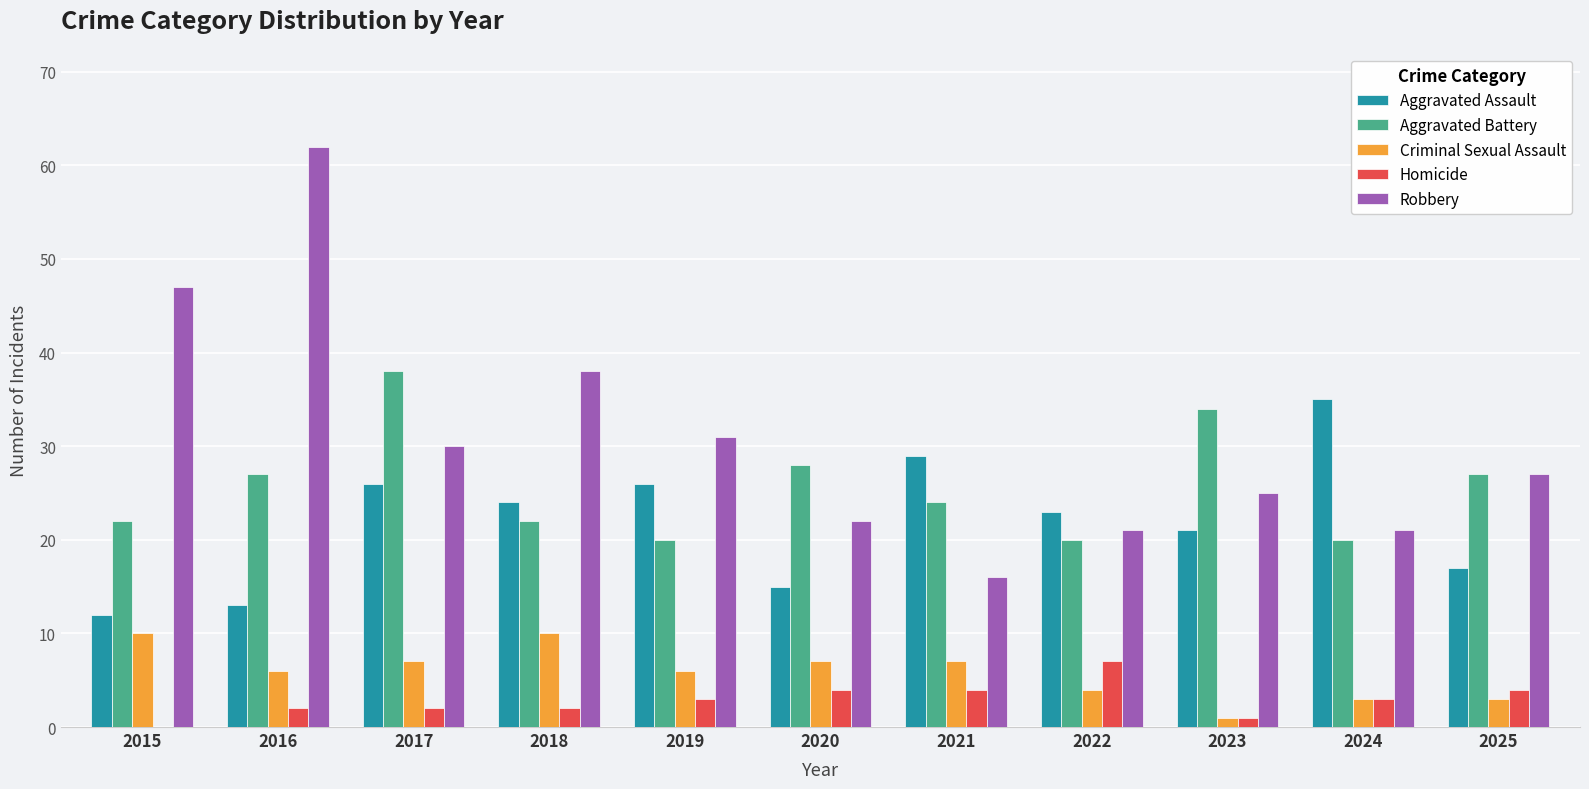

Are the bars horizontal?

No